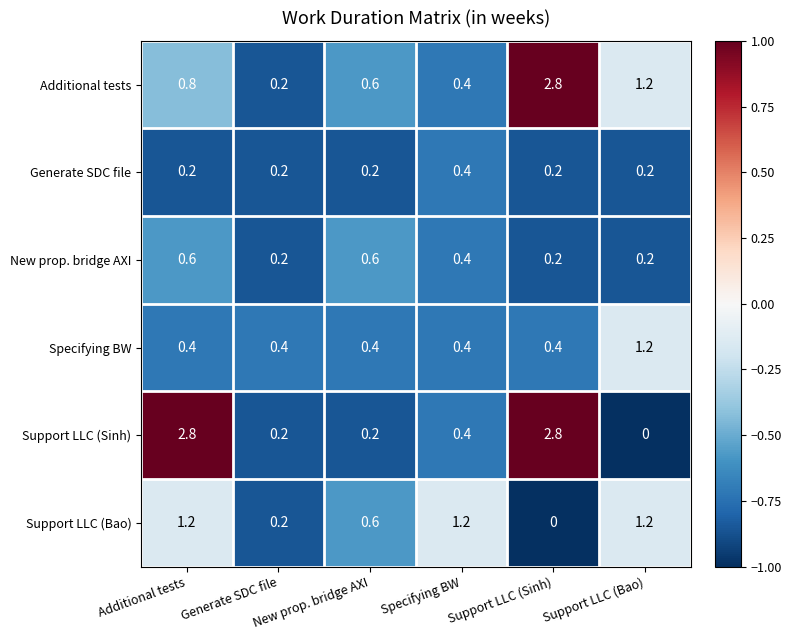

Which series has the largest range (max minus min)?

Support LLC (Sinh)